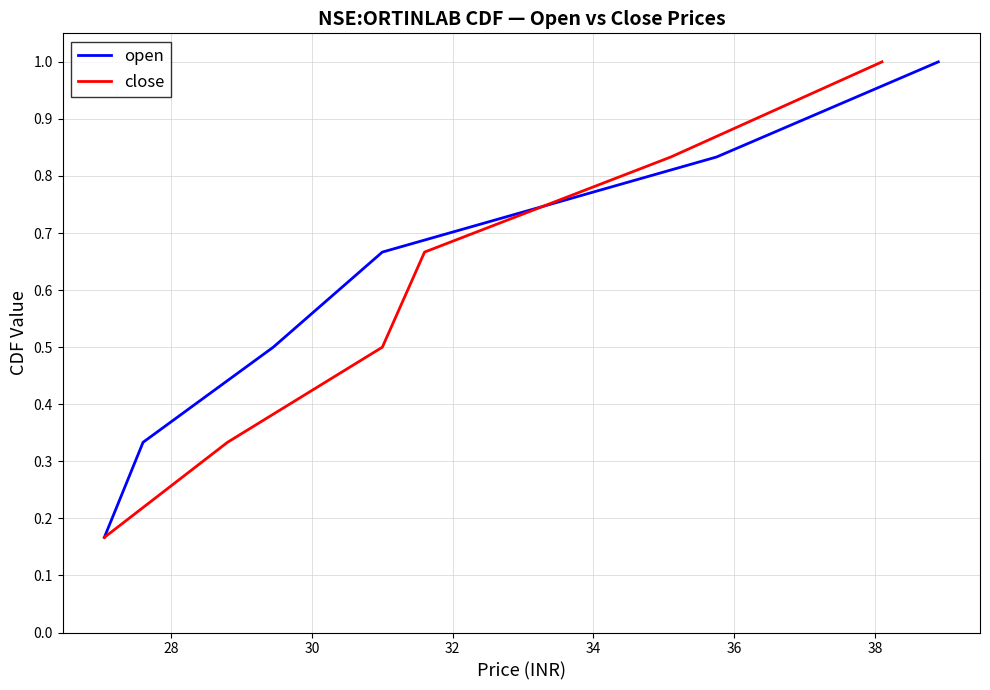

Is the value of open at 32 greater than the value of close at 26?

Yes